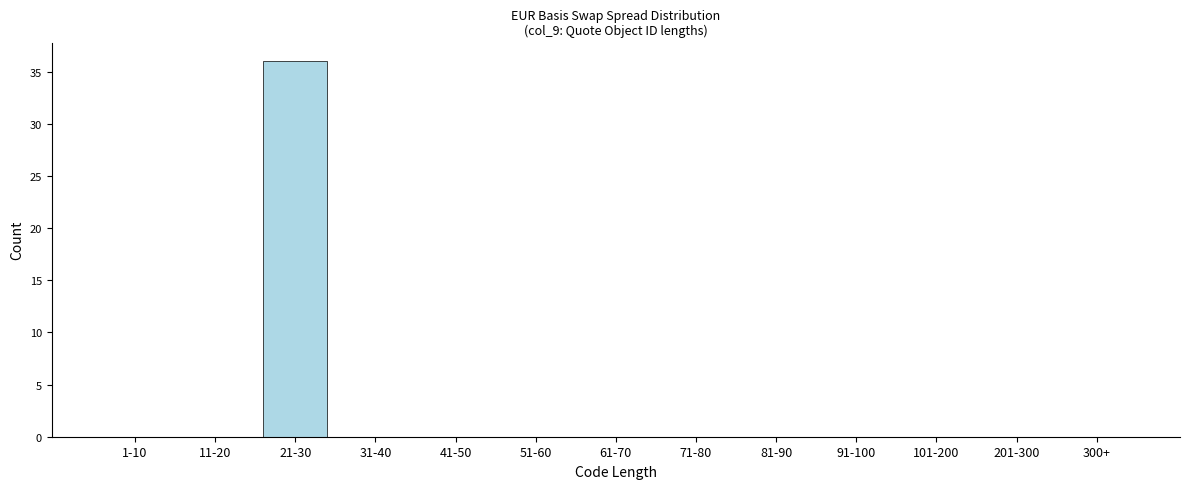

Reading right to left, list all the values displayed in this chart.

300+=0	201-300=0	101-200=0	91-100=0	81-90=0	71-80=0	61-70=0	51-60=0	41-50=0	31-40=0	21-30=36	11-20=0	1-10=0